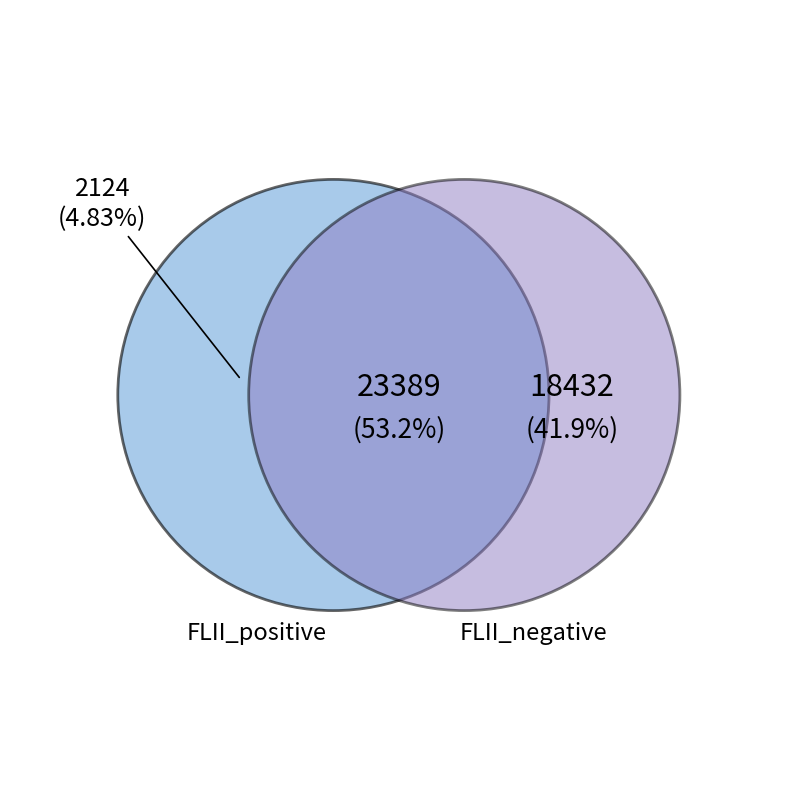

Is it true that 605322 is 23% of the pie?

False